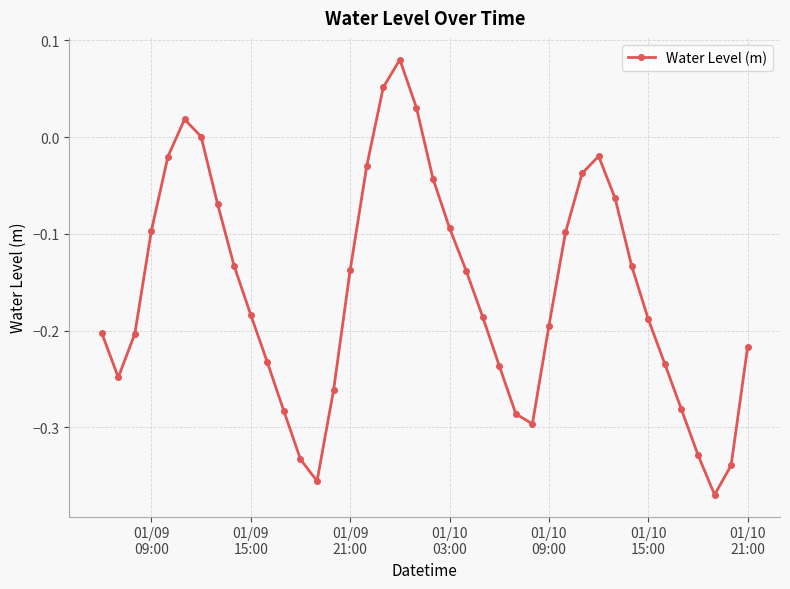

How many categories are shown in the chart?

40